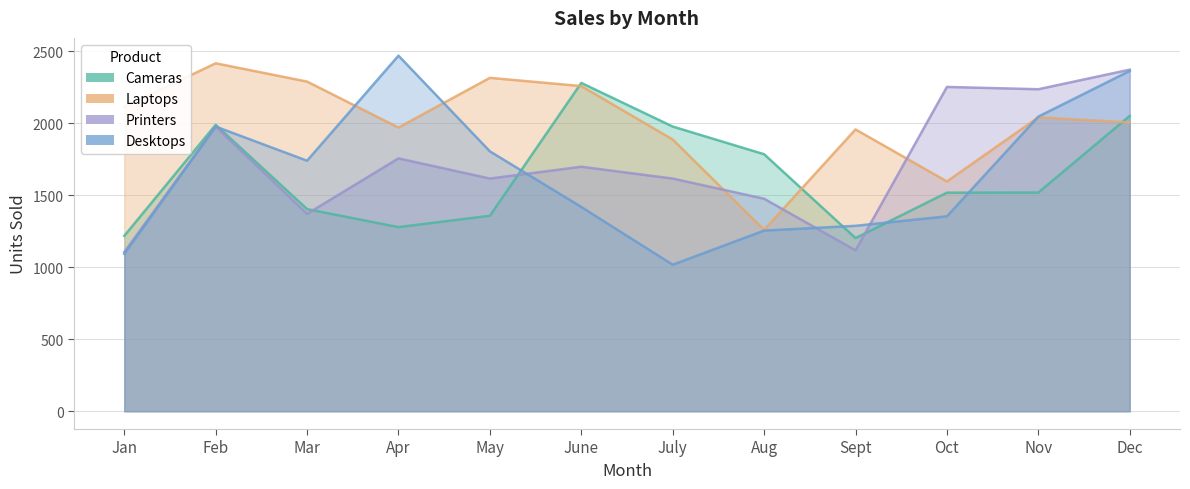

True or false: Cameras has a value of 1217 at Jan.

True